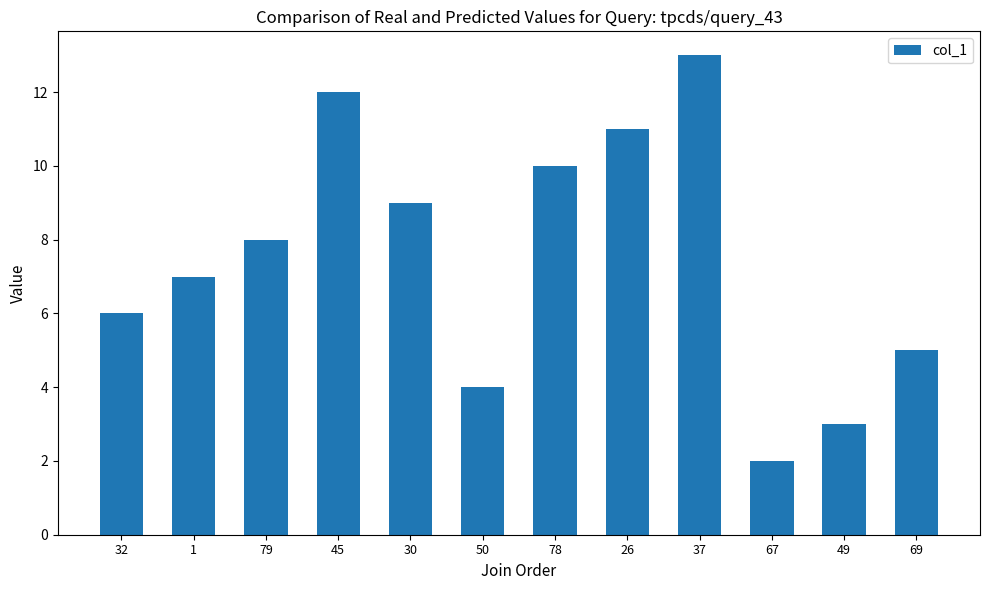

What is the label of the 6th bar from the left?

50